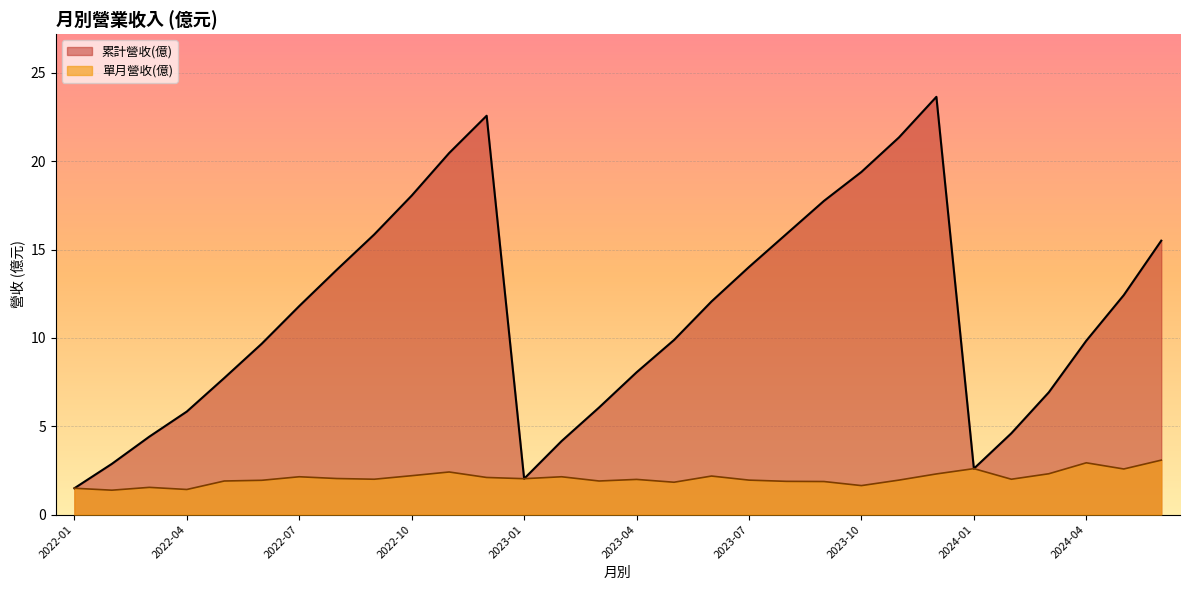

What is the smallest value displayed?

1.4